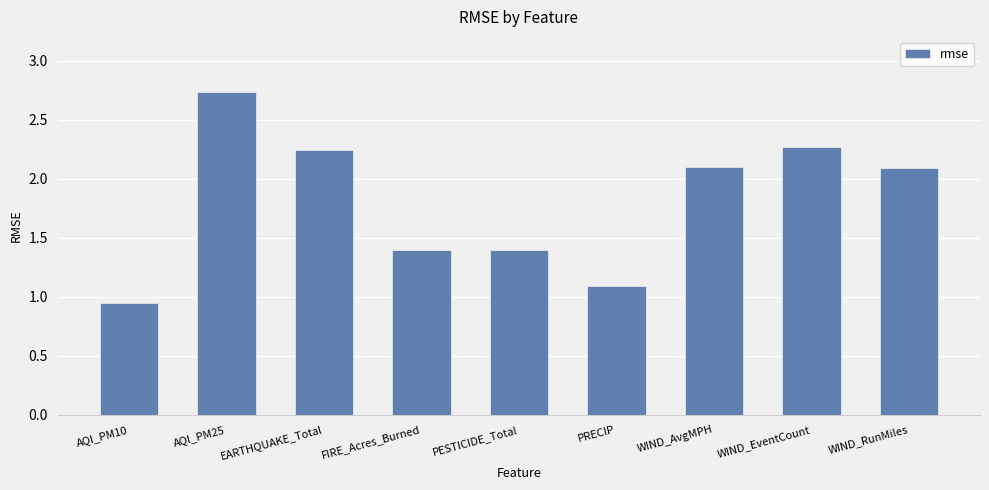

What value does the data have at FIRE_Acres_Burned?

1.4